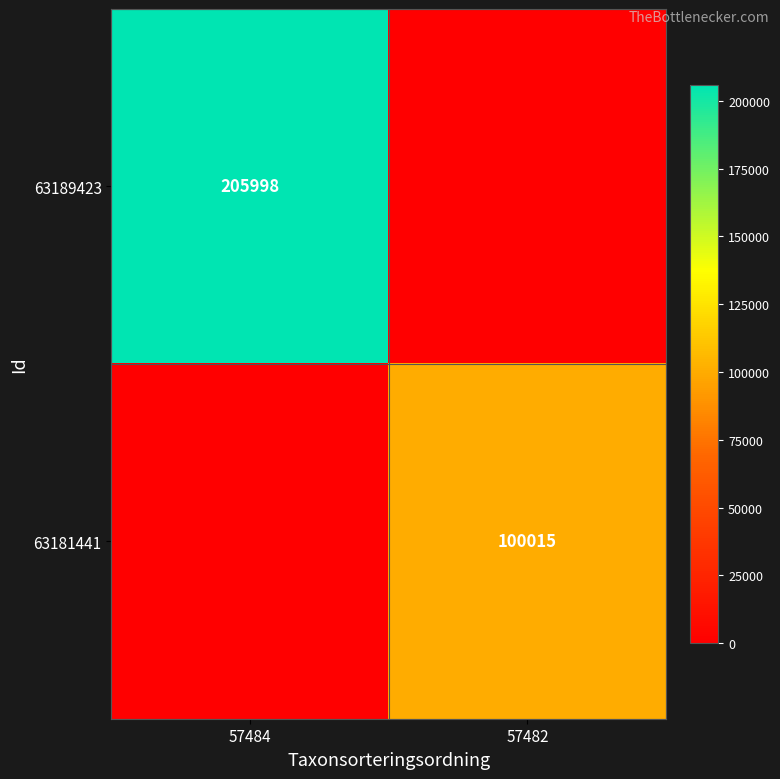

Is the value of 63181441 at 57482 greater than the value of 63189423 at 57484?

No